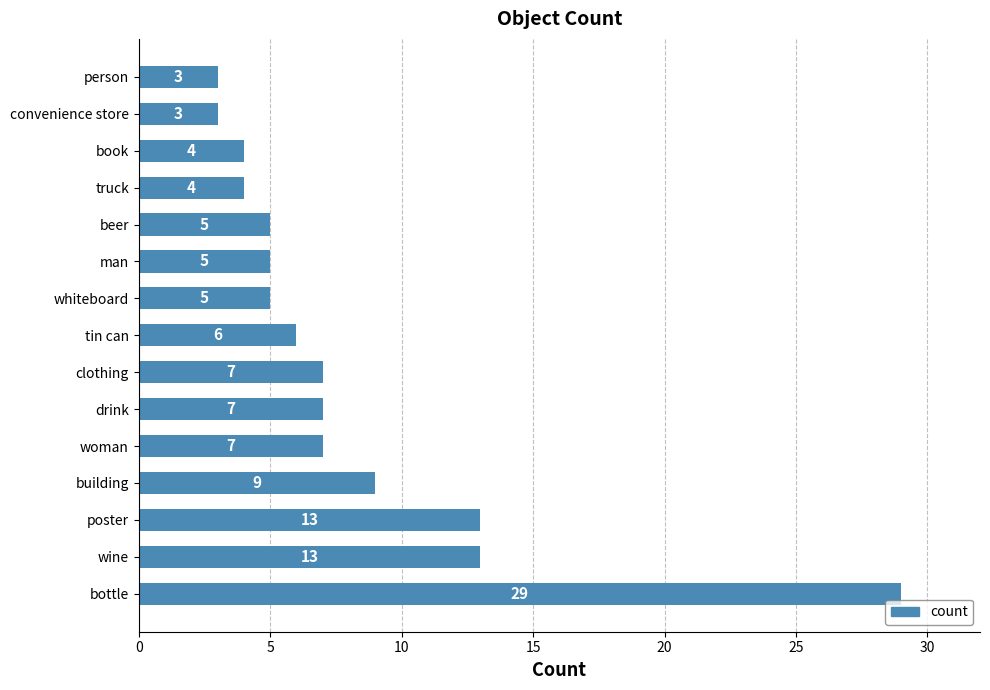

The value at truck is 4. True or false?

True